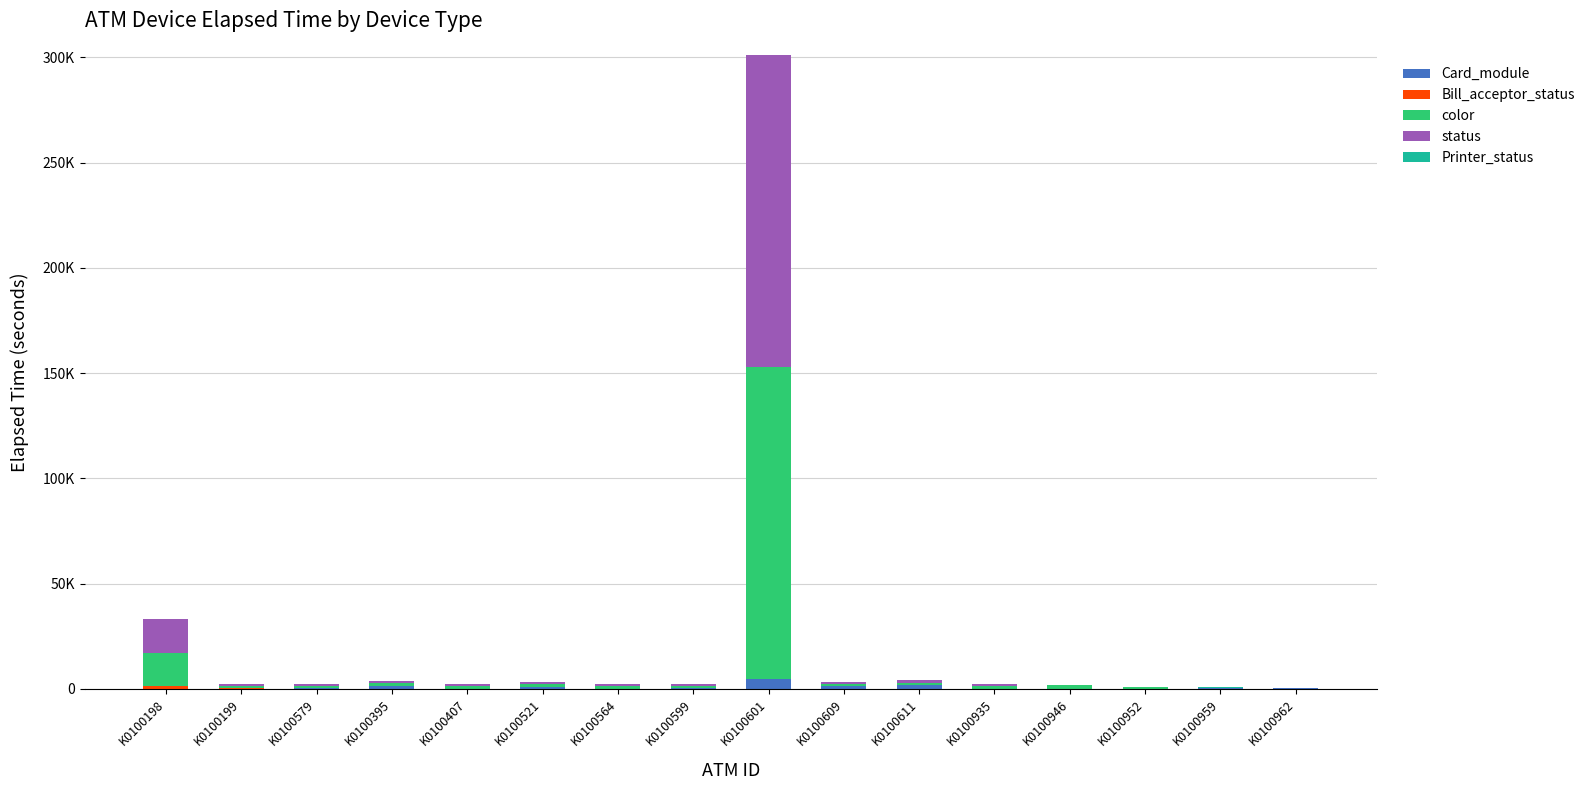

Does the chart contain stacked bars?

Yes